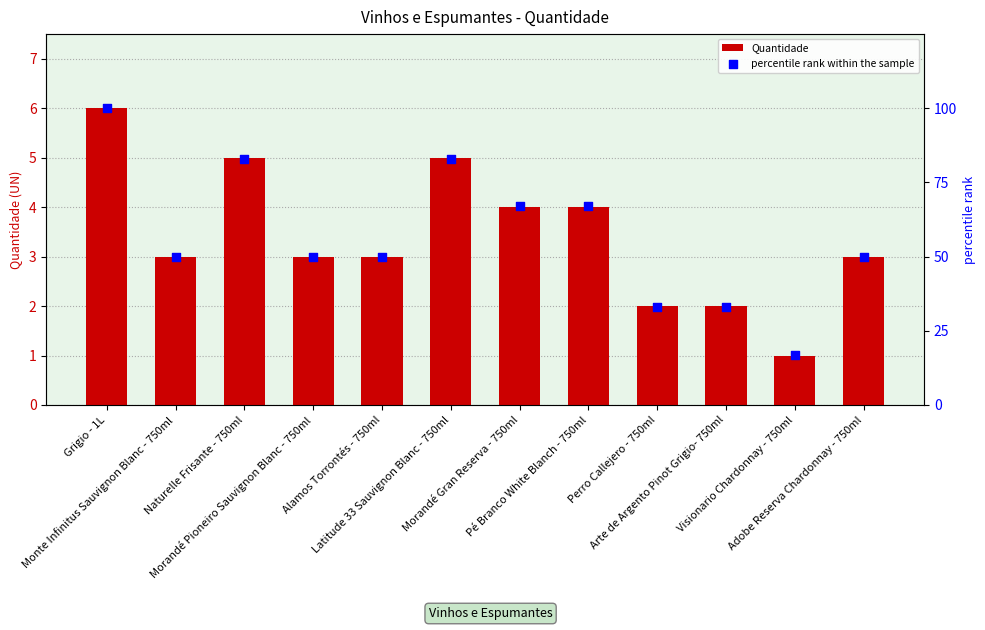

Which series reaches the minimum Y coordinate?

Quantidade